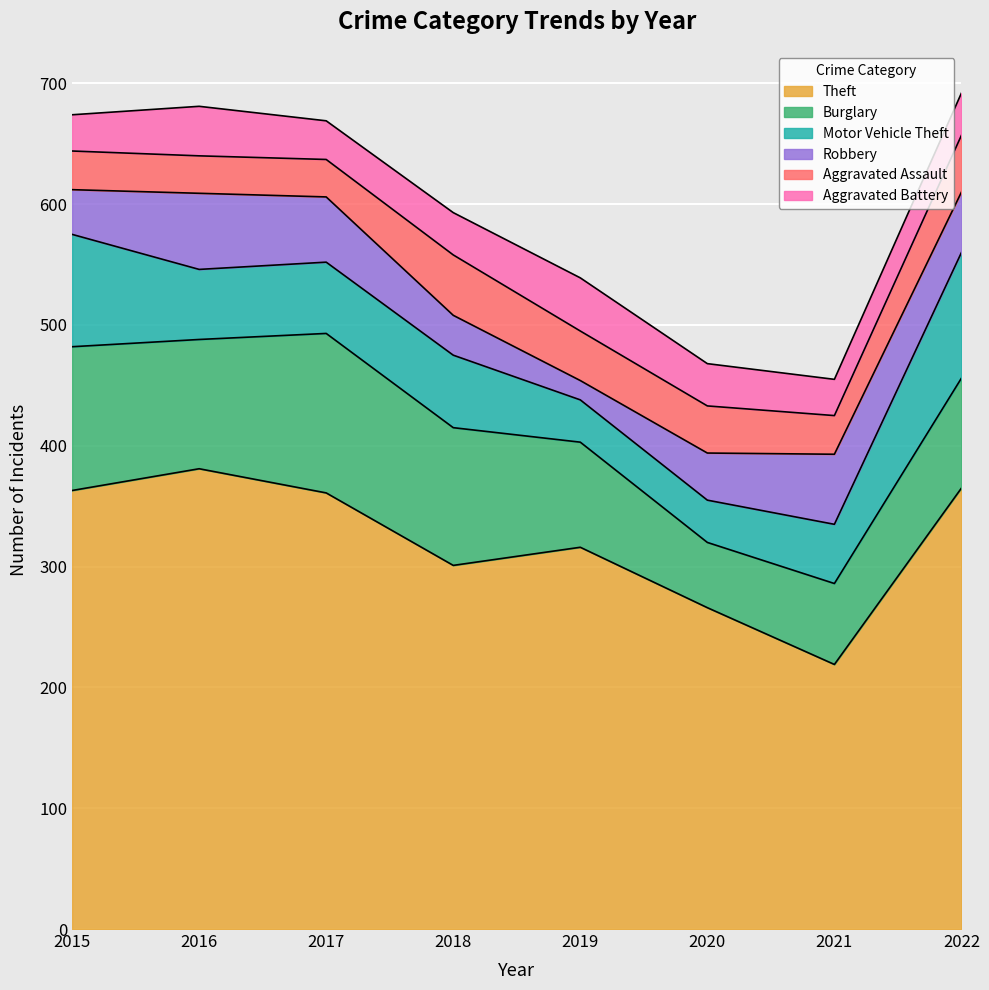

Reading right to left, transcribe all the data shown in this chart.

Theft: 365	219	266	316	301	361	381	363
Burglary: 91	67	54	87	114	132	107	119
Motor Vehicle Theft: 104	49	35	35	60	59	58	93
Robbery: 50	58	39	16	33	54	63	37
Aggravated Assault: 47	32	39	41	50	31	31	32
Aggravated Battery: 35	30	35	44	35	32	41	30